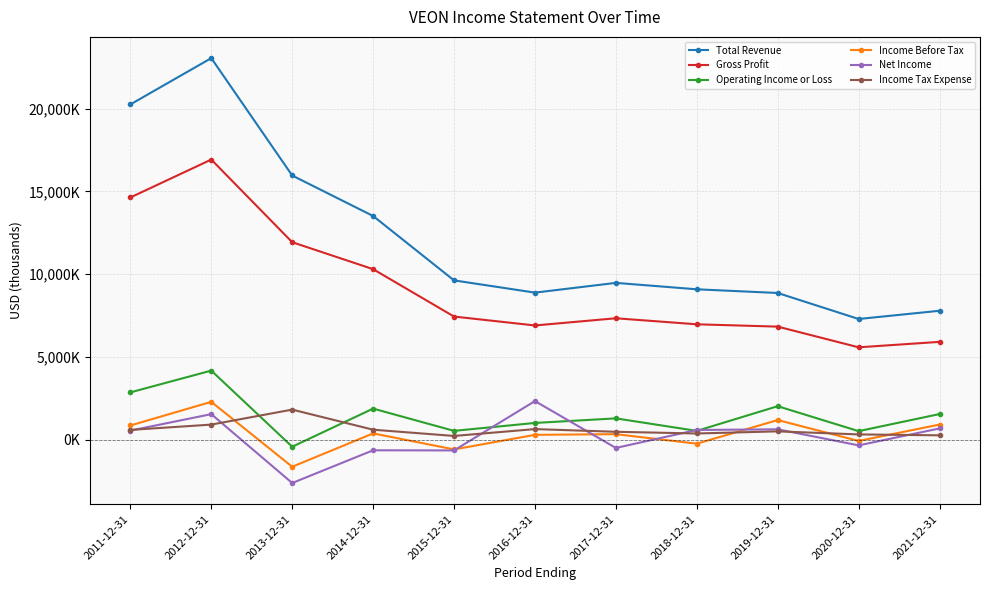

True or false: Operating Income or Loss and Income Before Tax cross at least once.

False